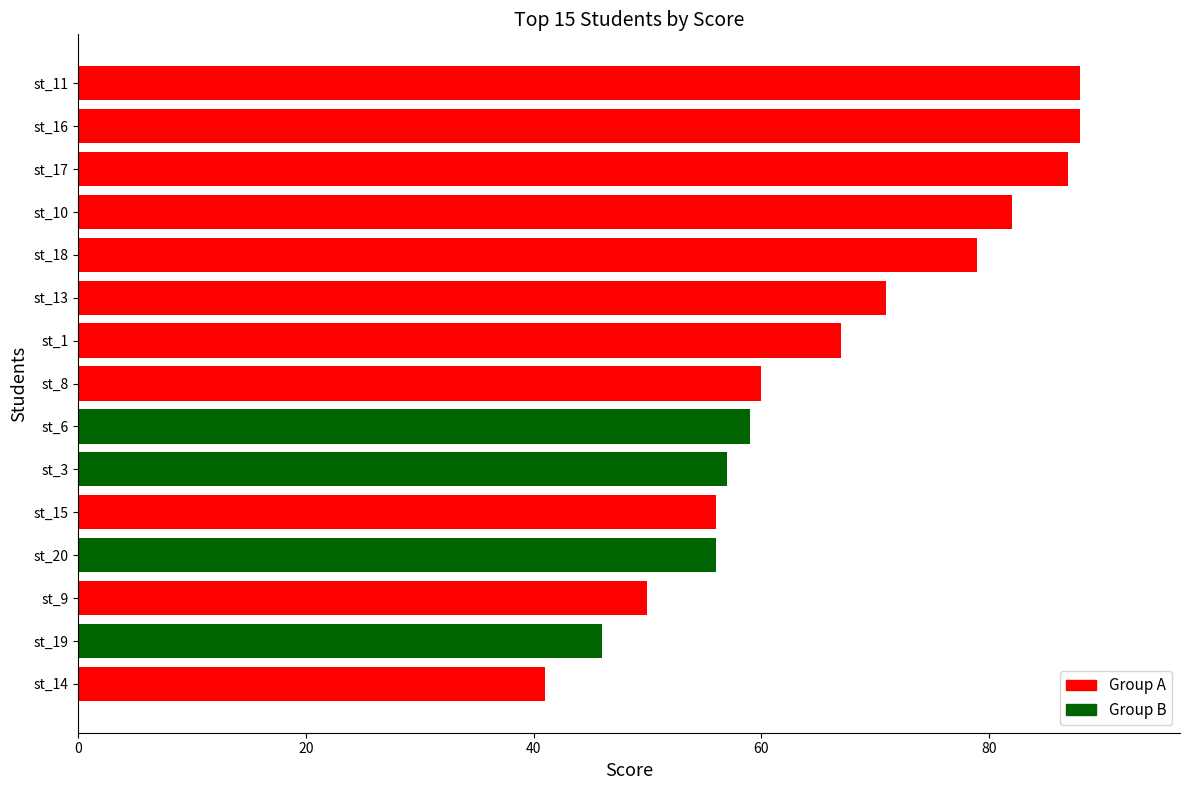

Where is the data nearest to the value 64?

st_1